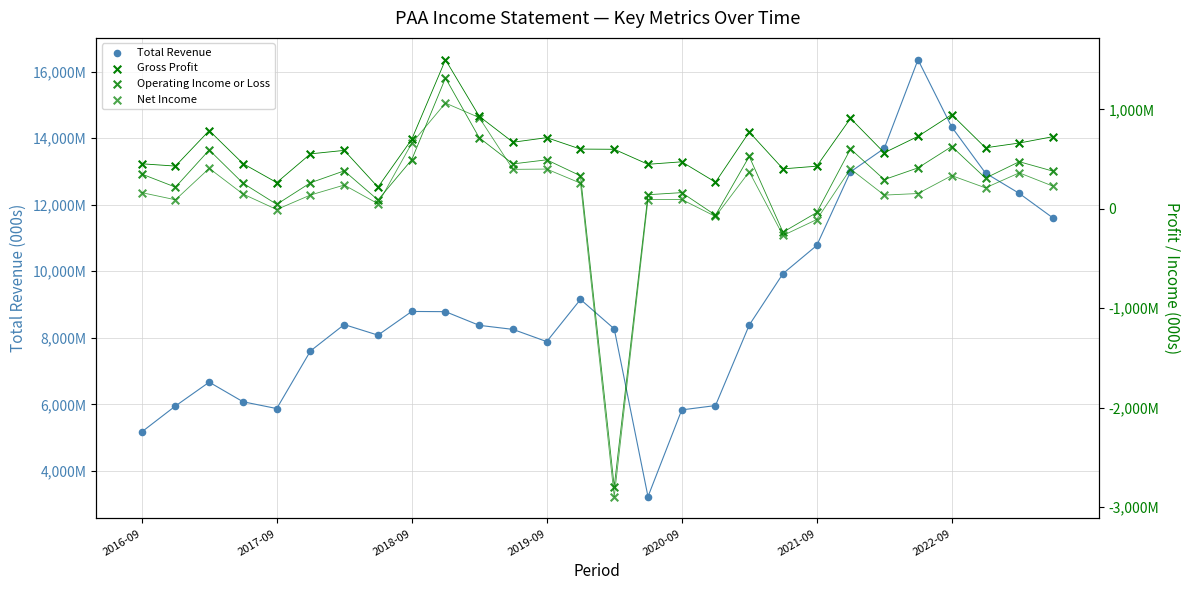

What is the total value across all series at 19?

9826000